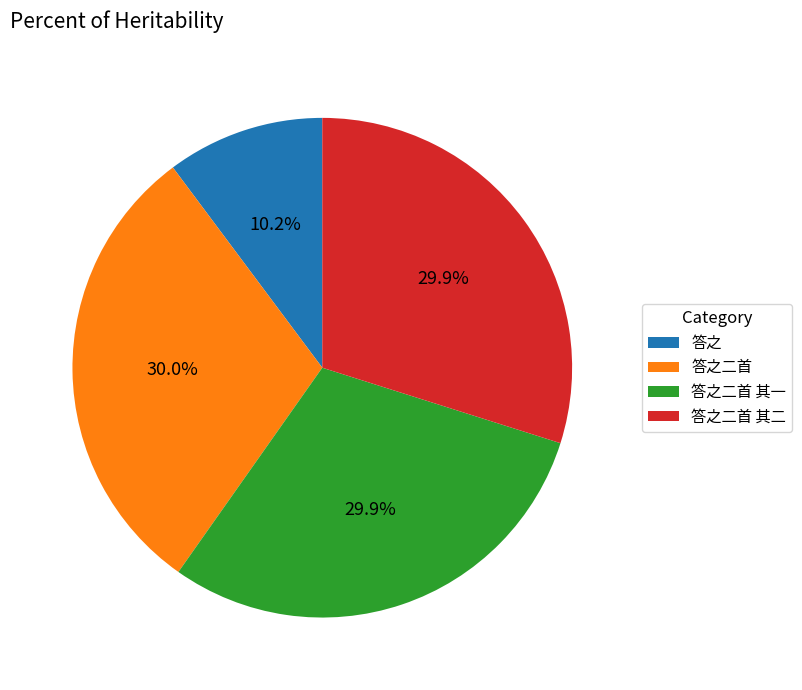

Which category has the smallest portion of the pie?

答之